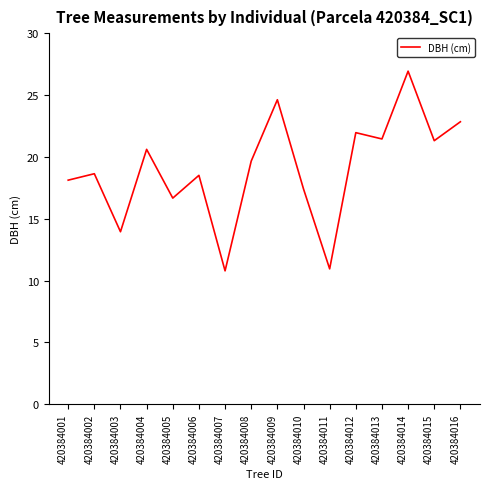

True or false: the data shows 6.7 at 420384003.

False